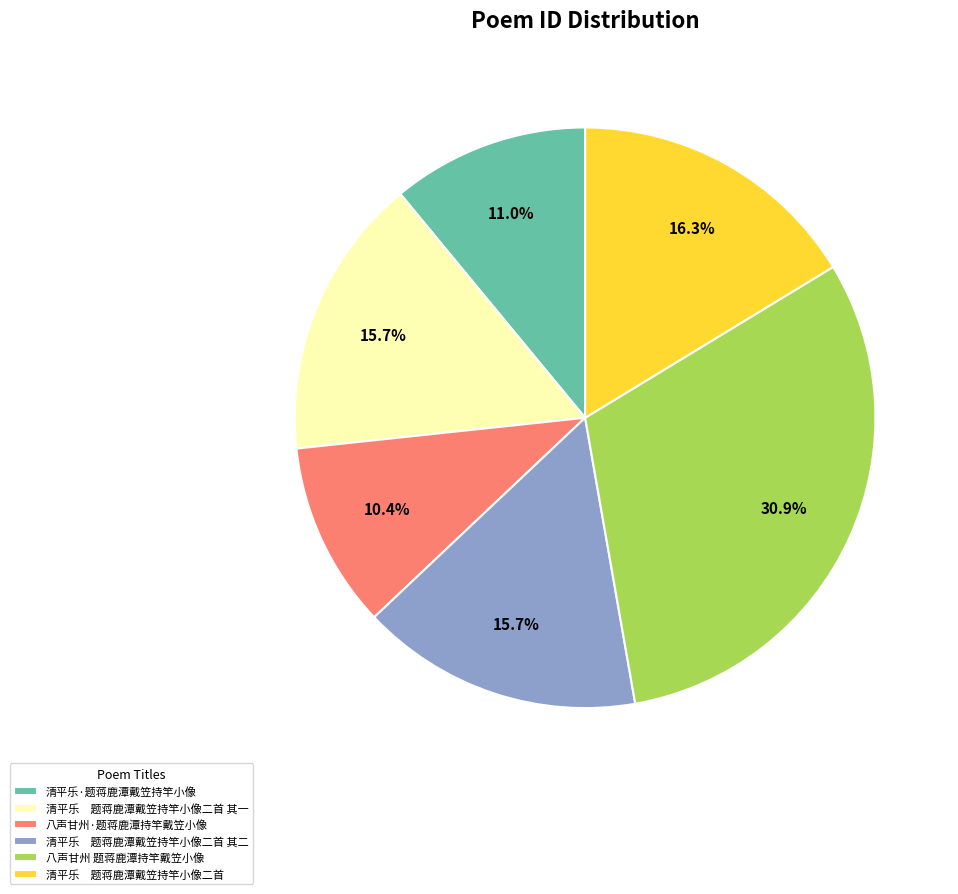

Is there a majority slice in this chart?

No